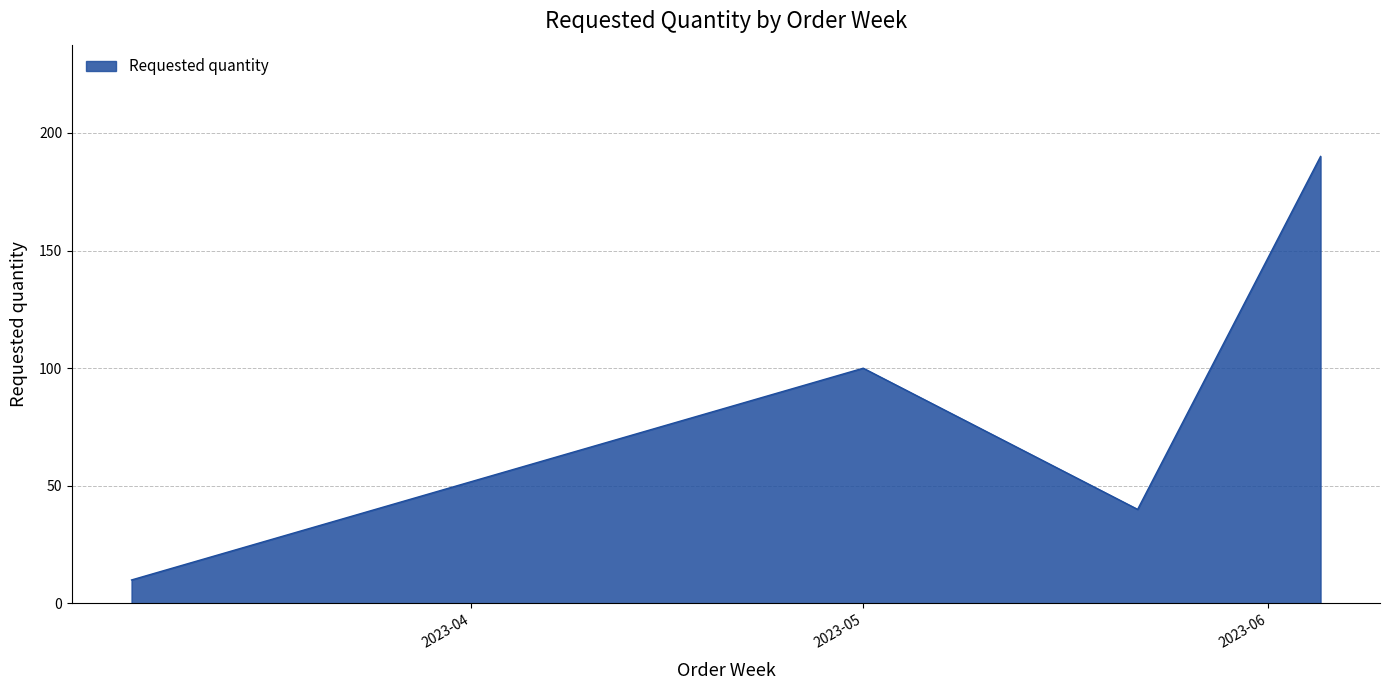

True or false: there are more than 0 points higher than both neighbors.

True